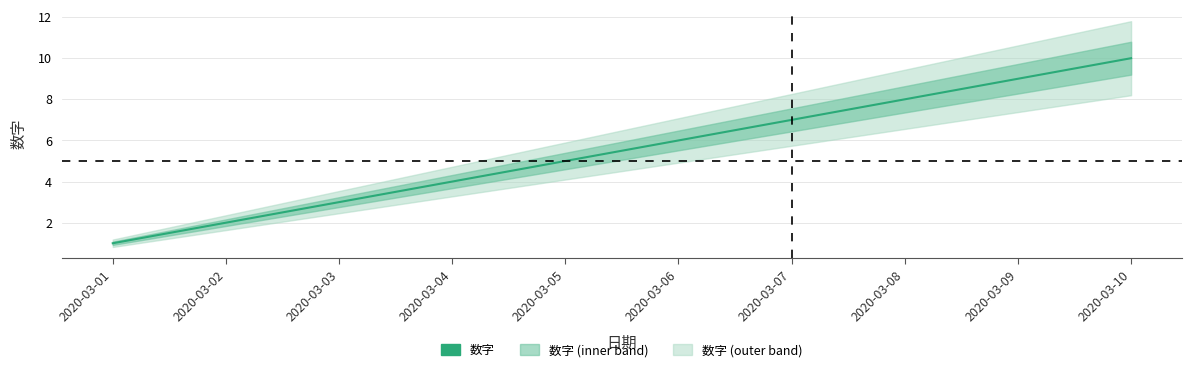

Count the values in the range 3 to 8.

6